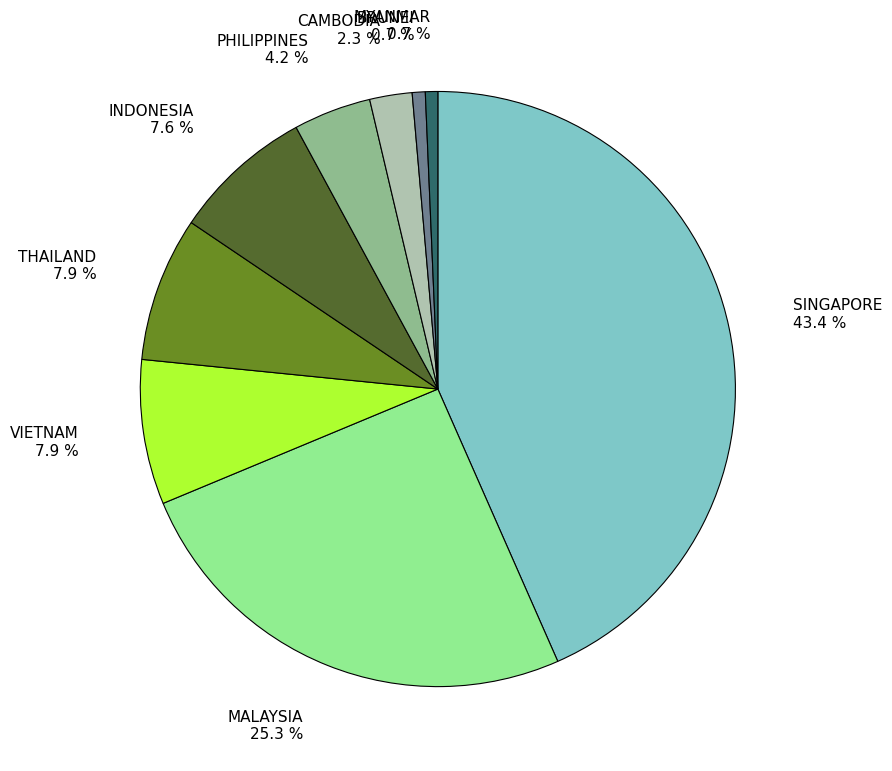

Is there any slice that represents more than half of the pie?

No